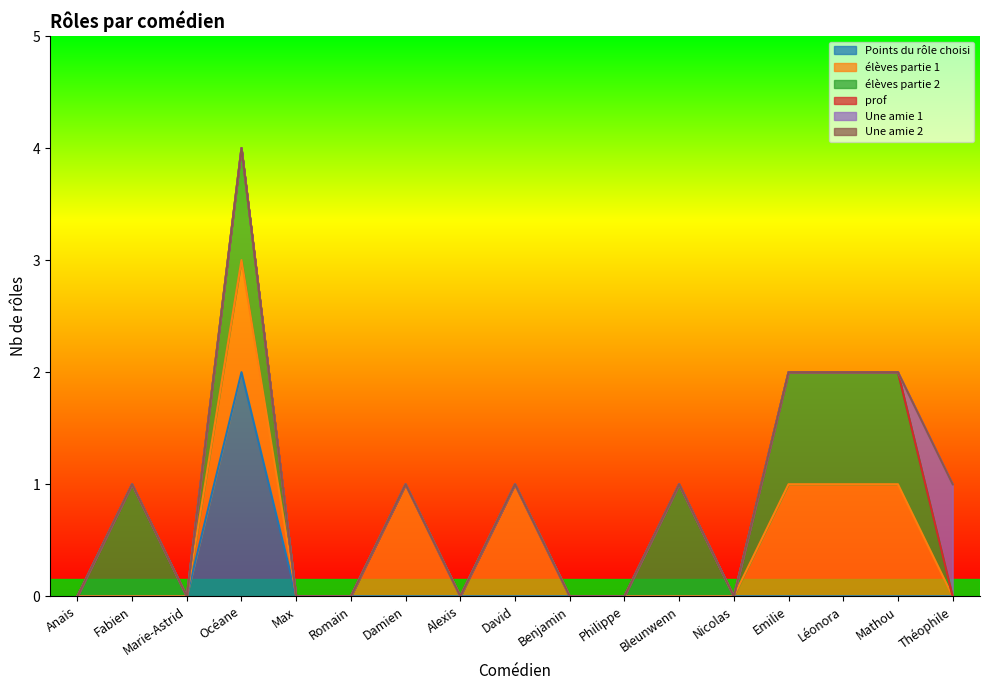

True or false: élèves partie 1 and Points du rôle choisi cross at least once.

False